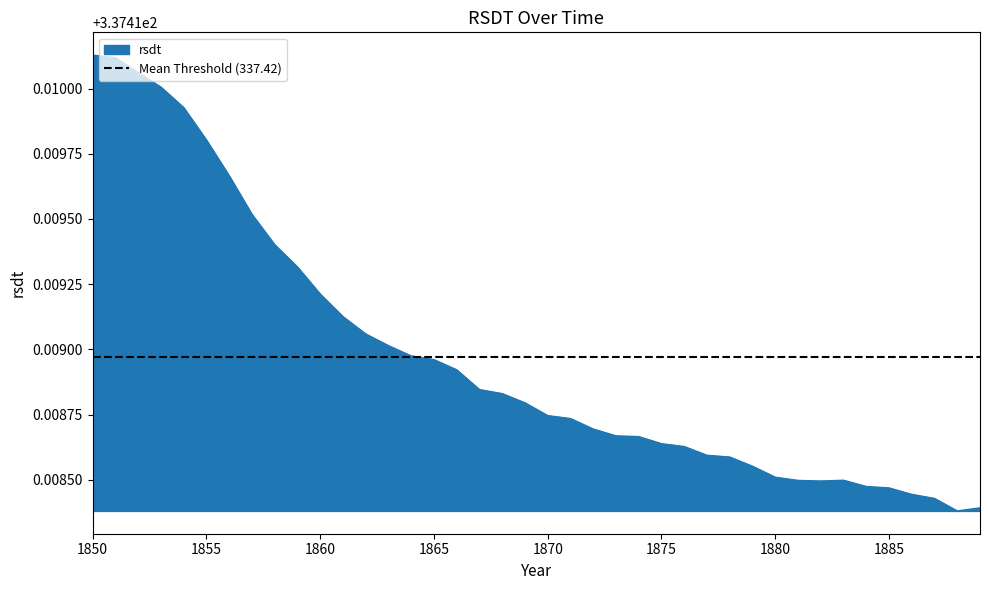

What is the value of the 37th point from the left?

337.4